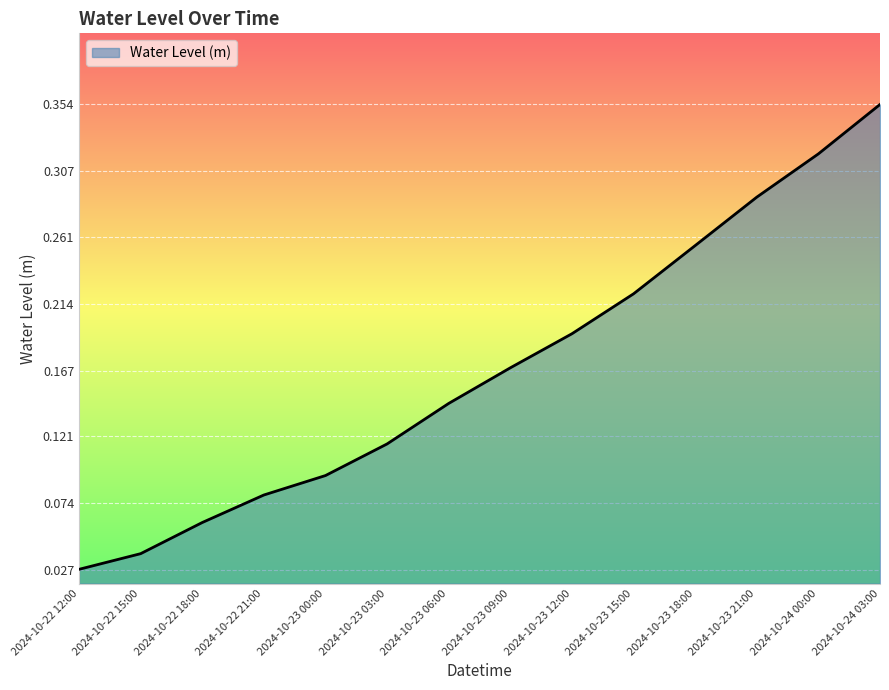

At which label is the value closest to 0?

2024-10-22 12:00